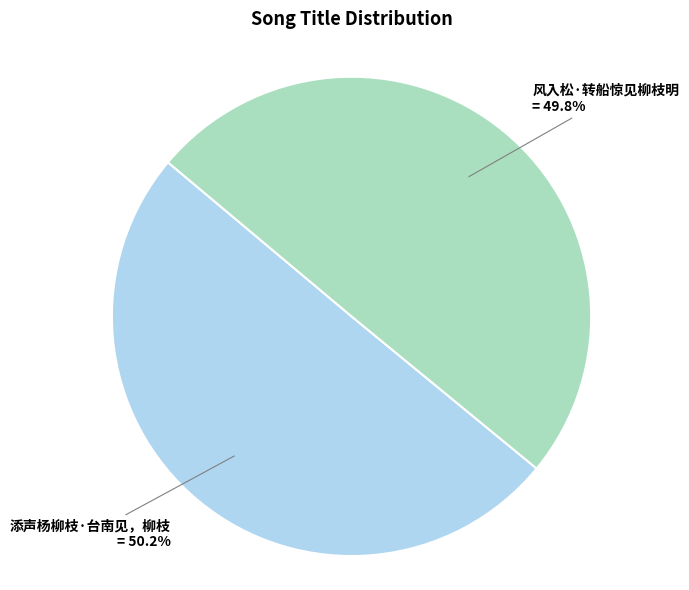

What percentage is the 添声杨柳枝·台南见，柳枝 slice, to the nearest percent?

50%